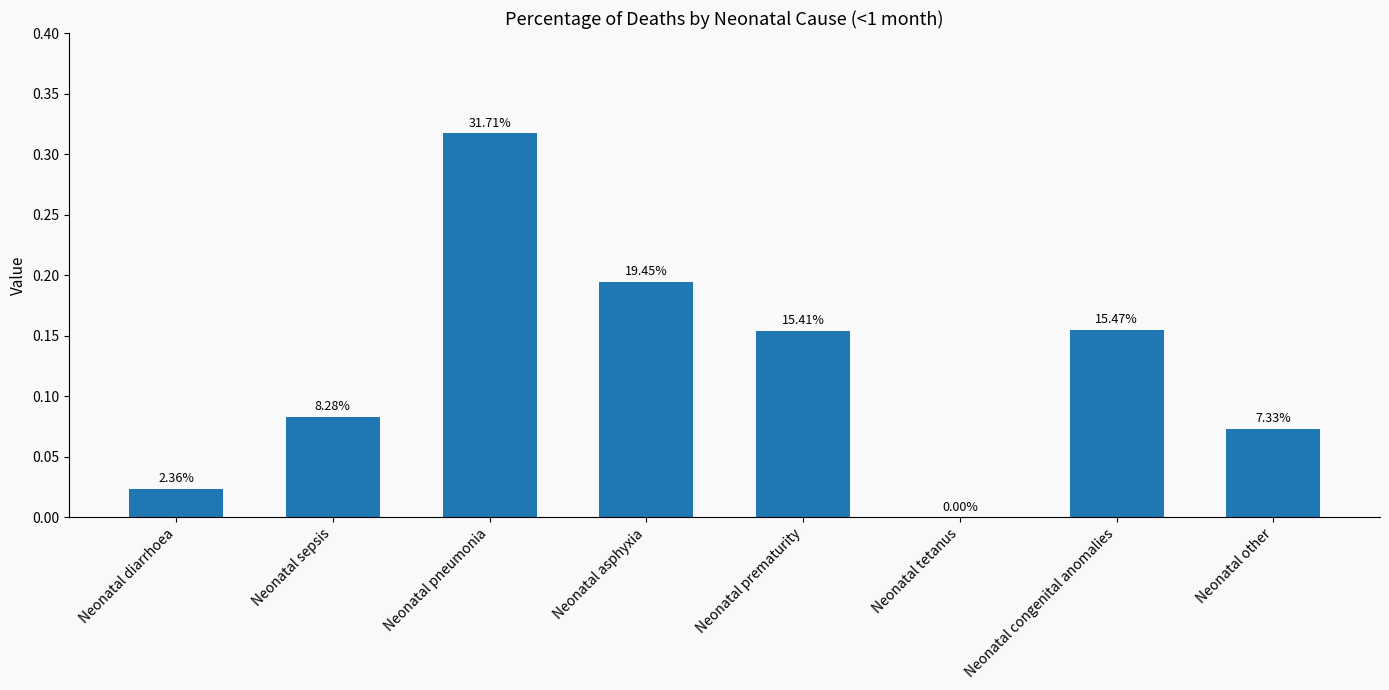

List the labels in order of value, largest first.

Neonatal pneumonia, Neonatal asphyxia, Neonatal congenital anomalies, Neonatal prematurity, Neonatal sepsis, Neonatal other, Neonatal diarrhoea, Neonatal tetanus